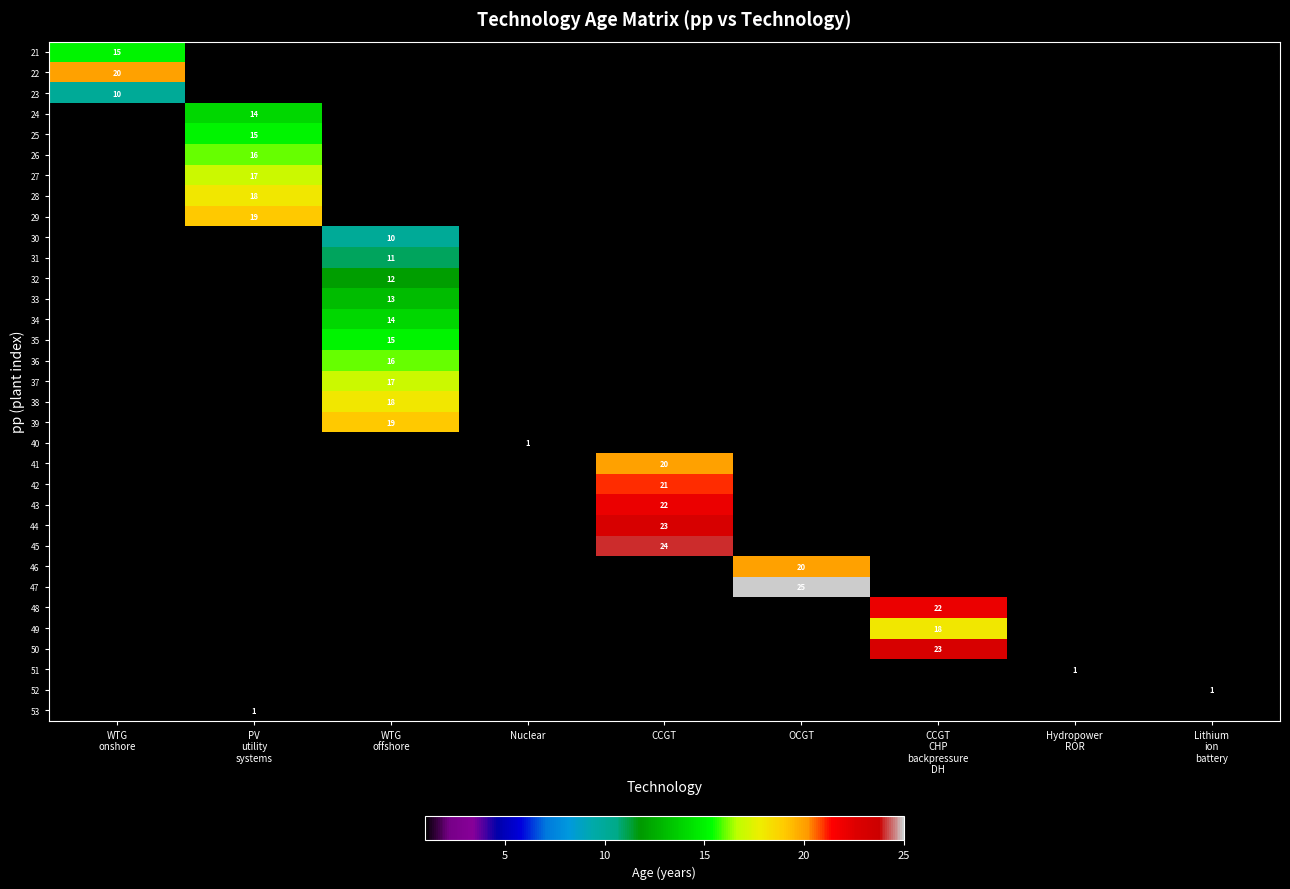

True or false: 45 has a value of 24.0 at CCGT.

True